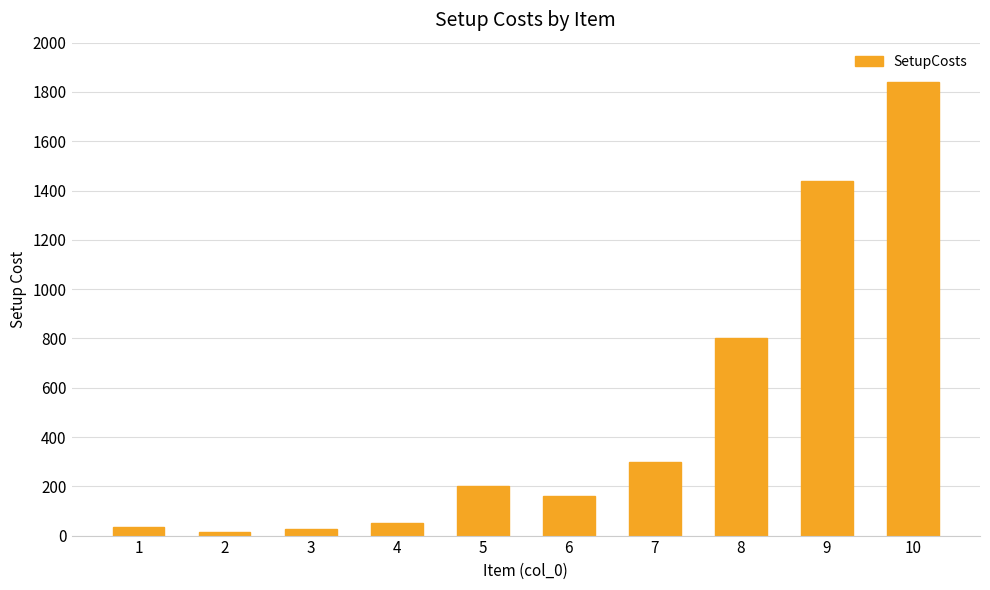

Reading left to right, transcribe all the data shown in this chart.

35	15	25	50	200	160	300	800	1440	1840